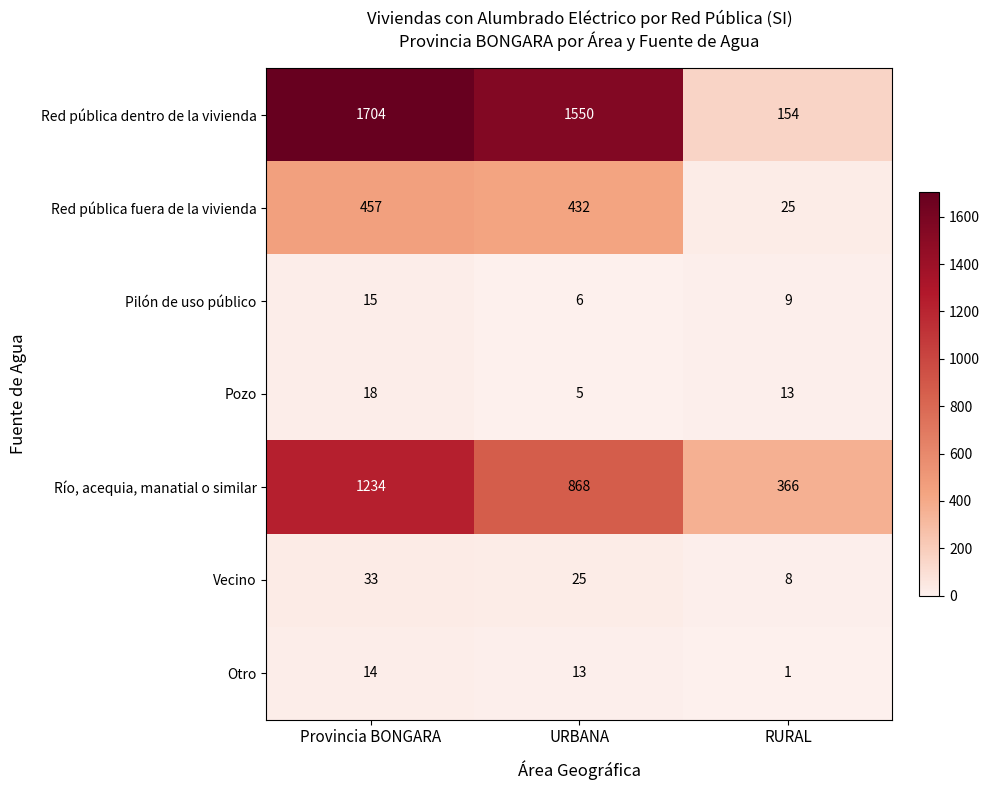

At which category is the sum across all series the highest?

Provincia BONGARA